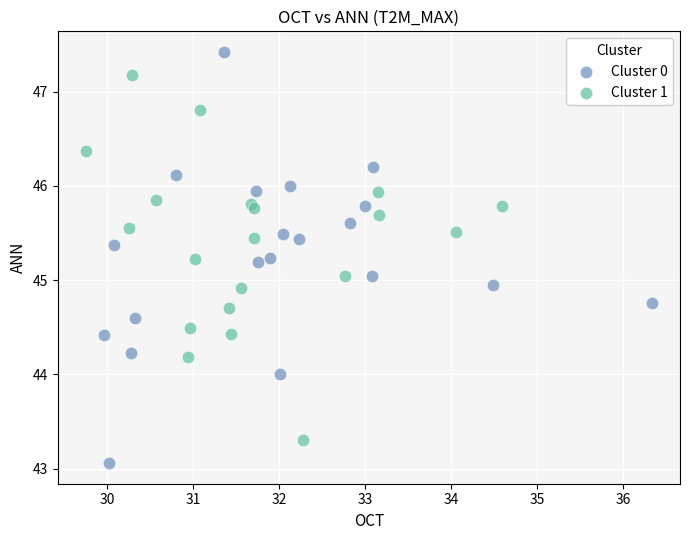

Which series contains the lowest Y value?

Cluster 0